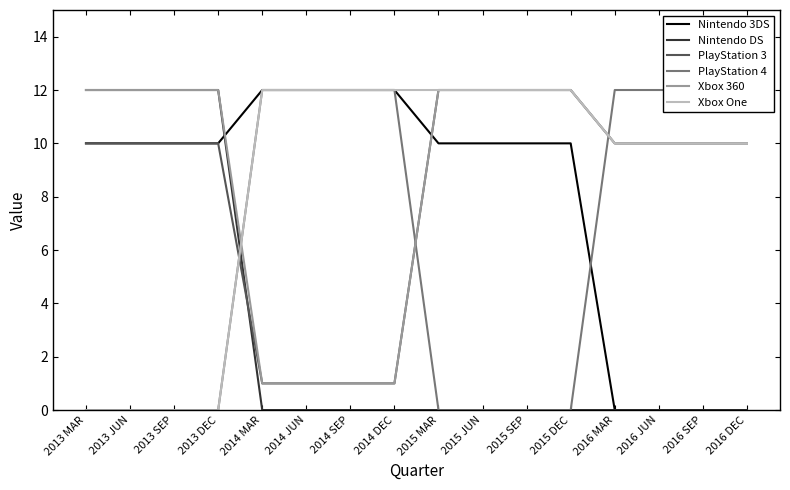

How many positive values does the Nintendo 3DS series have?

12